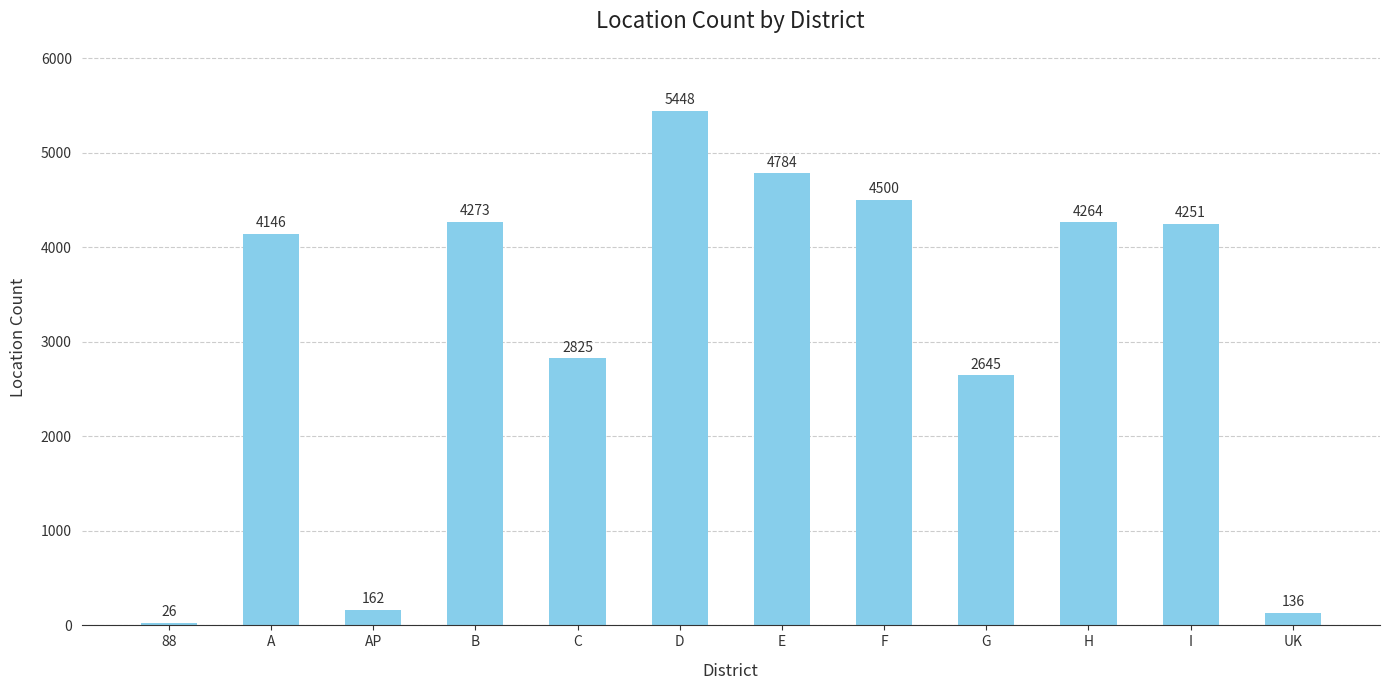

Which label corresponds to the smallest value in the chart?

88